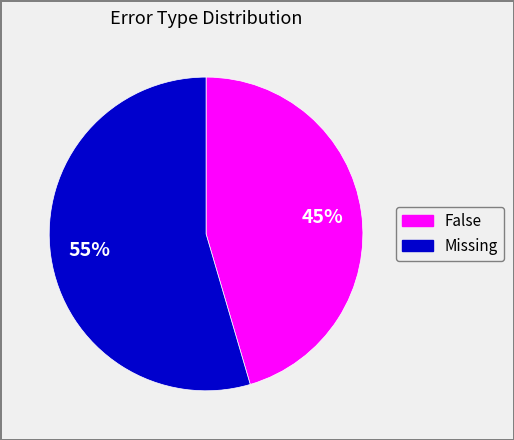

How many segments does this pie chart have?

2